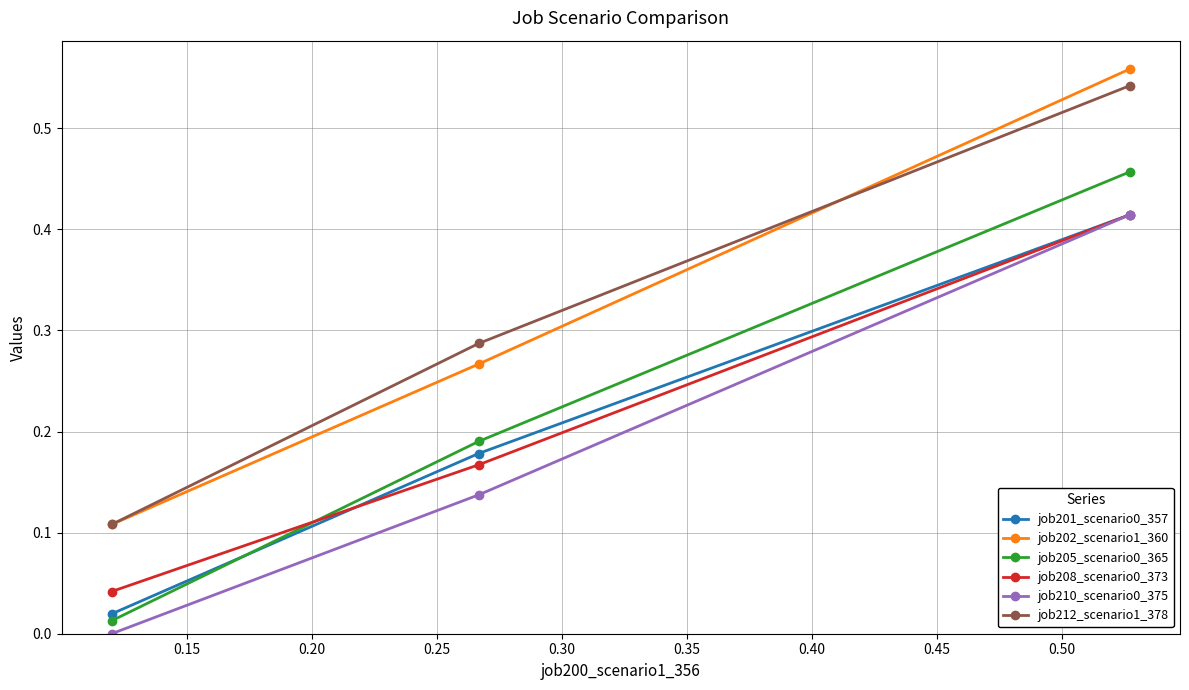

Which series has the largest range (max minus min)?

job202_scenario1_360